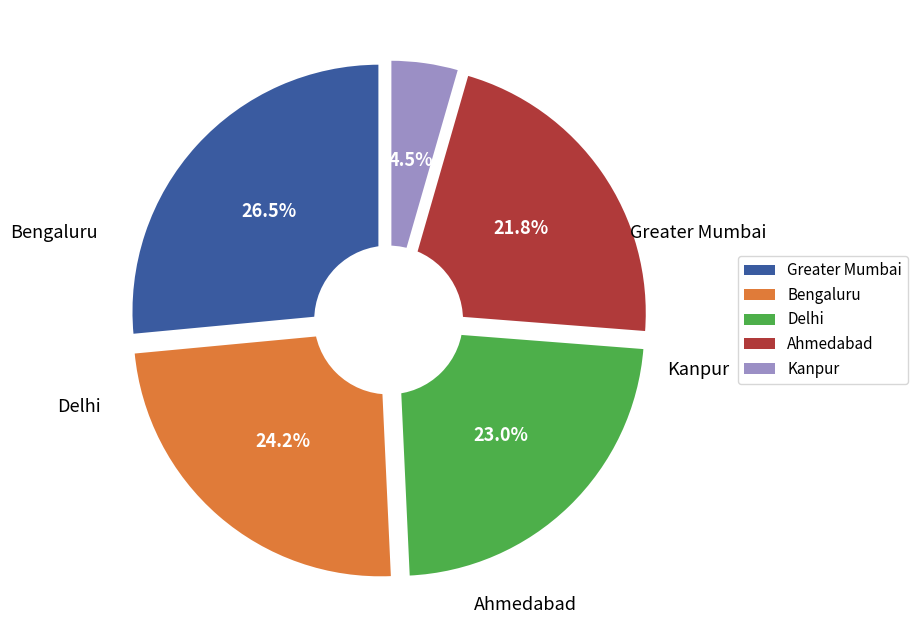

Is there a majority slice in this chart?

No